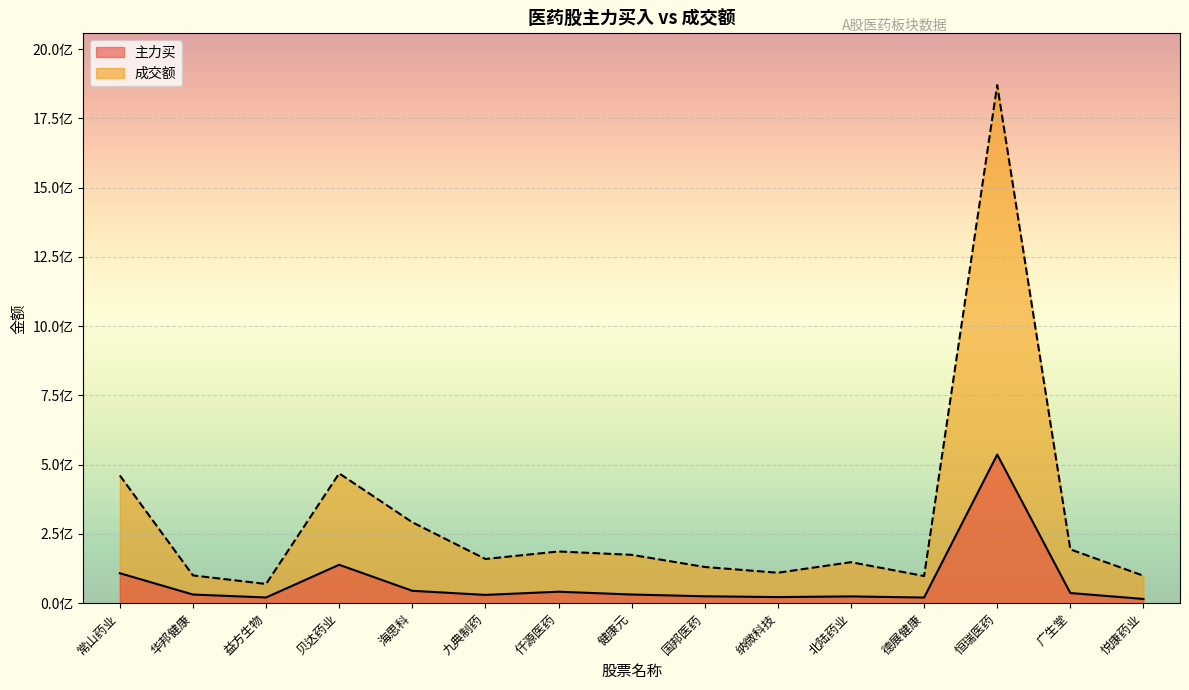

Reading left to right, transcribe all the data shown in this chart.

主力买: 常山药业=108190976	华邦健康=31210084	益方生物=20575487	贝达药业=138696529	海思科=44685500	九典制药=29863673	仟源医药=41368988	健康元=31295129	国邦医药=24927579	纳微科技=22000287	北陆药业=24407548	德展健康=20363917	恒瑞医药=536436602	广生堂=36663006	悦康药业=15221006
成交额: 常山药业=461167290	华邦健康=100178955	益方生物=69310991	贝达药业=468563434	海思科=292172843	九典制药=159488036	仟源医药=186647325	健康元=174495128	国邦医药=130687695	纳微科技=109885339	北陆药业=147994981	德展健康=97992981	恒瑞医药=1870266584	广生堂=194215705	悦康药业=98995596